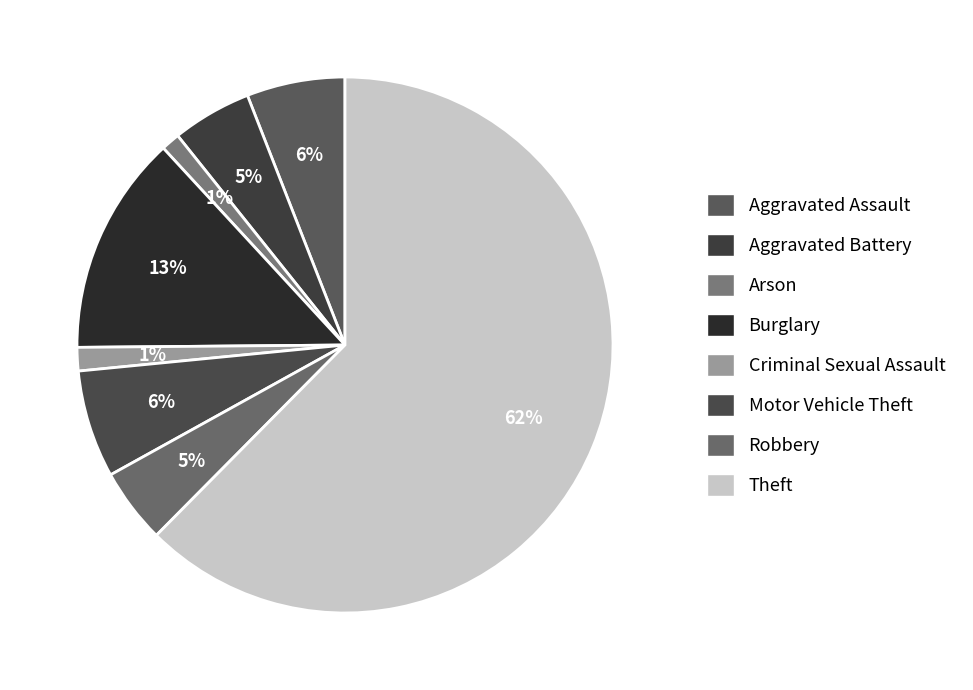

Count the number of slices in the pie.

8